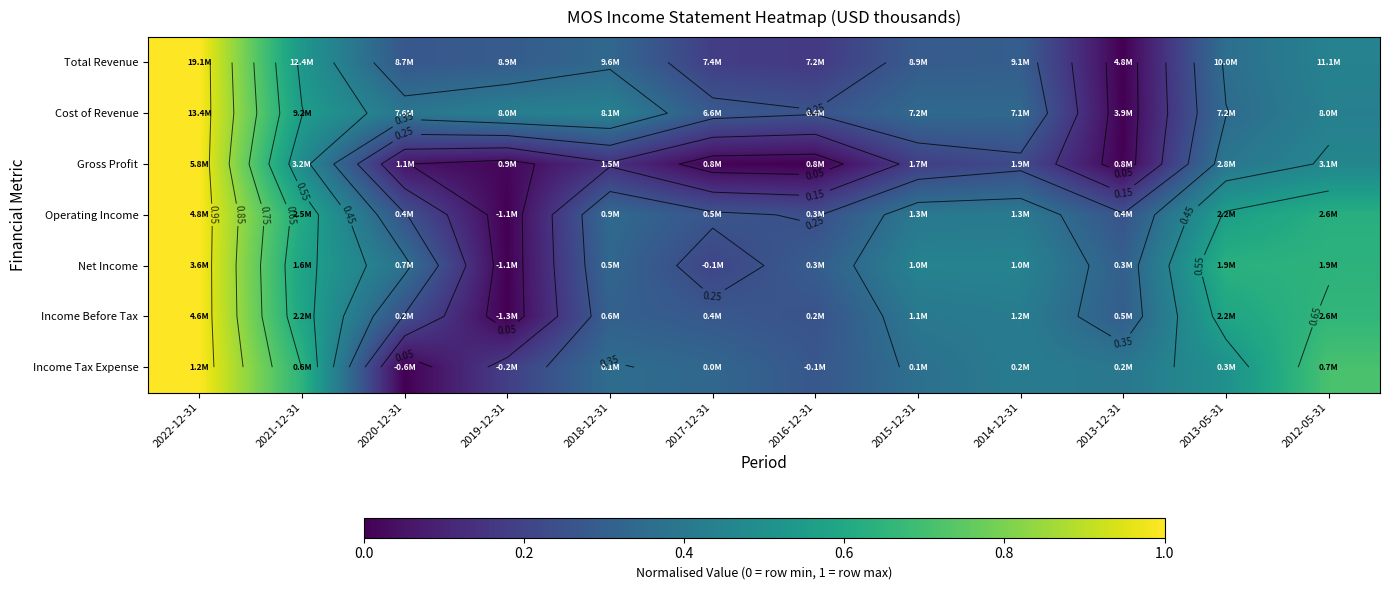

Which has a higher value, 2013-12-31 or 2019-12-31?

2019-12-31